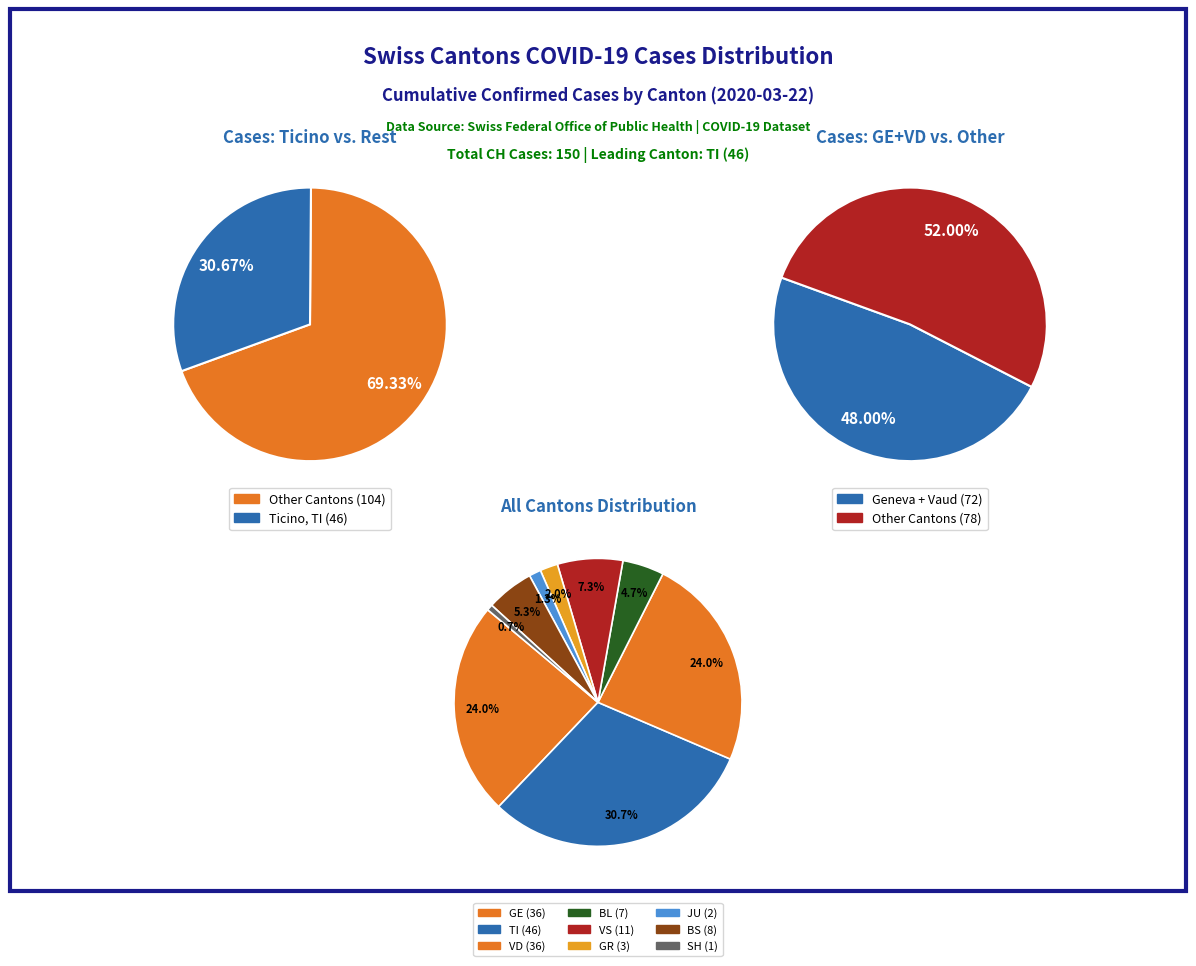

Is ZH the majority of the pie?

No